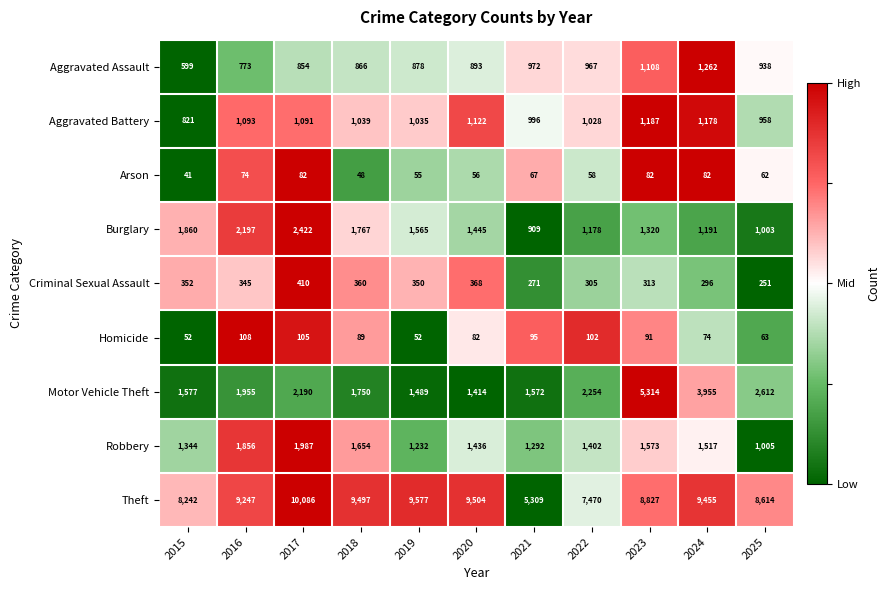

Where does the Criminal Sexual Assault series first go above 345?

2015